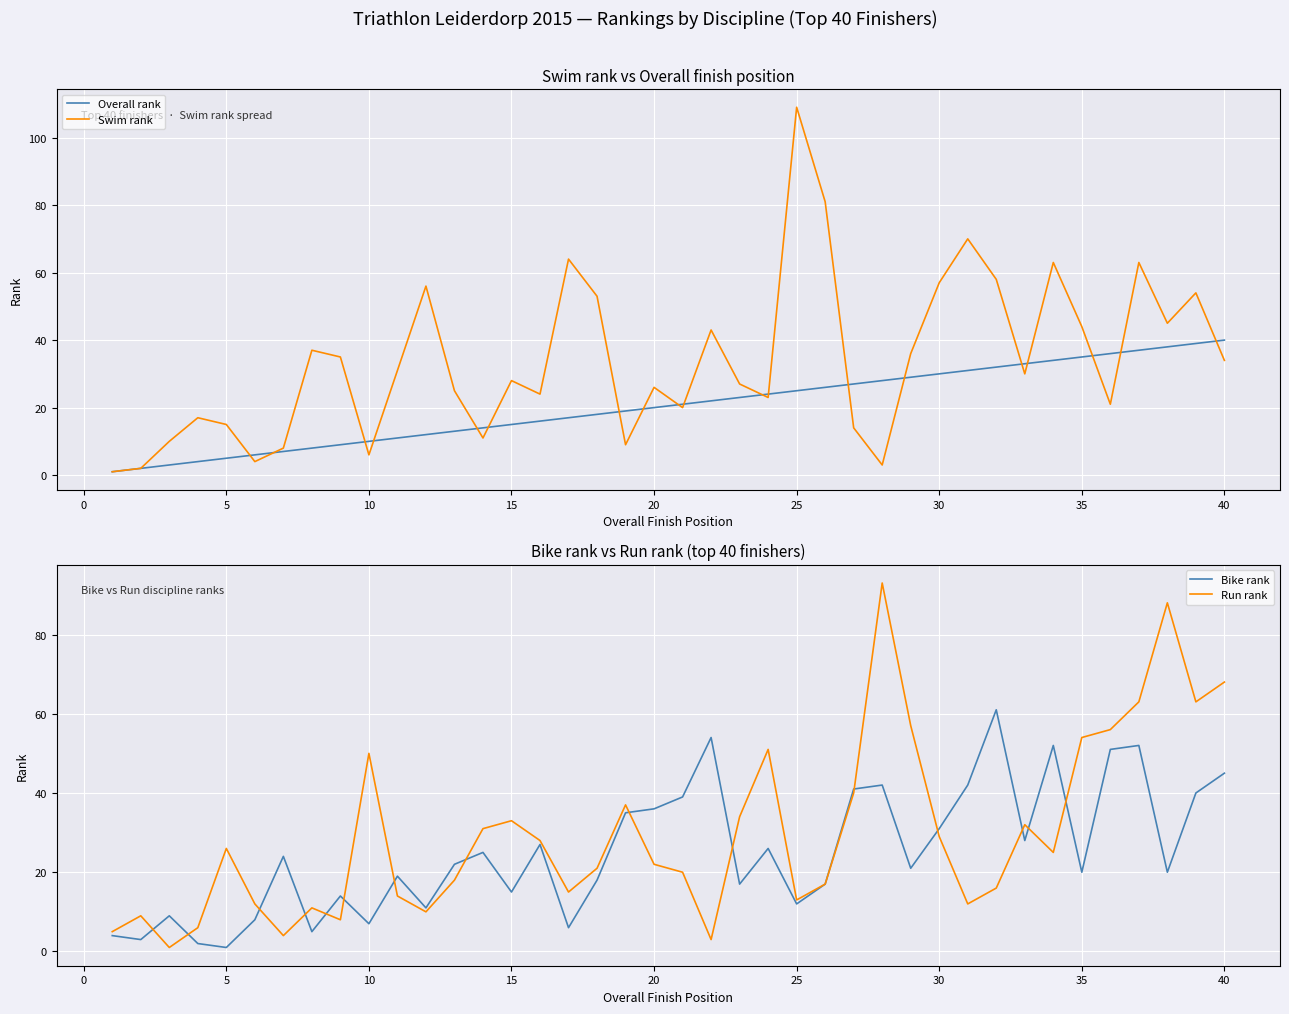

Is it true that Overall rank equals 7 at 31?

False